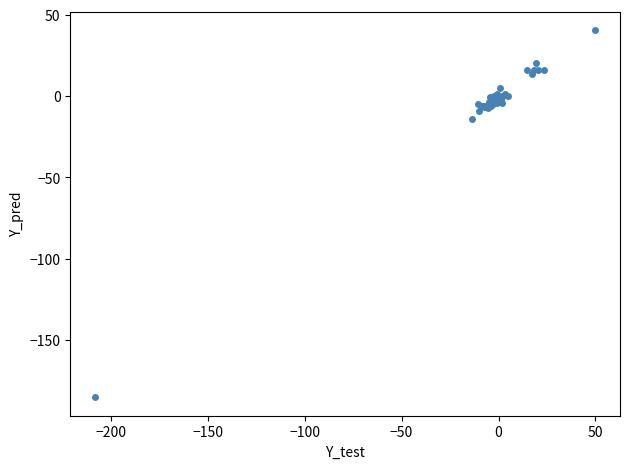

What Y value in the scatter plot is closest to -72?

-14.3